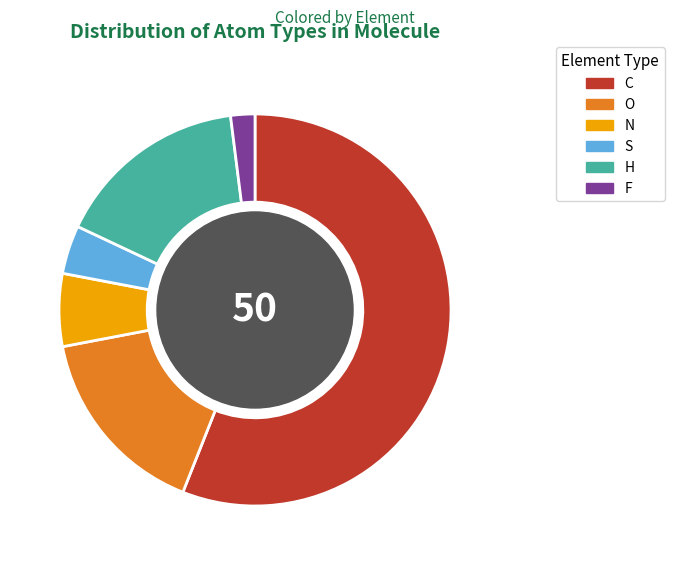

Which has a higher value, S or F?

S